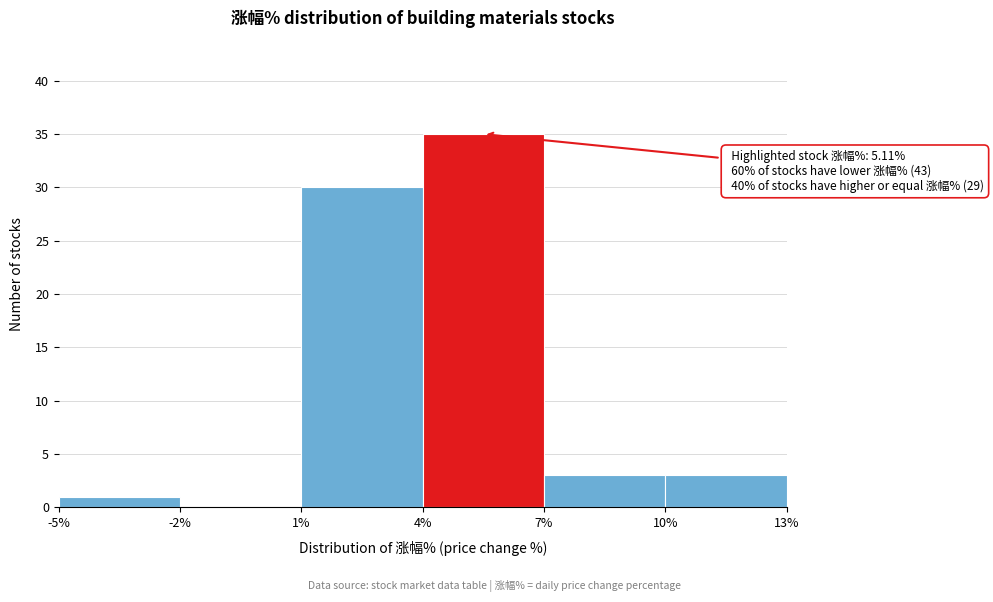

Which range on the x-axis has the tallest bar?

4% to 7%